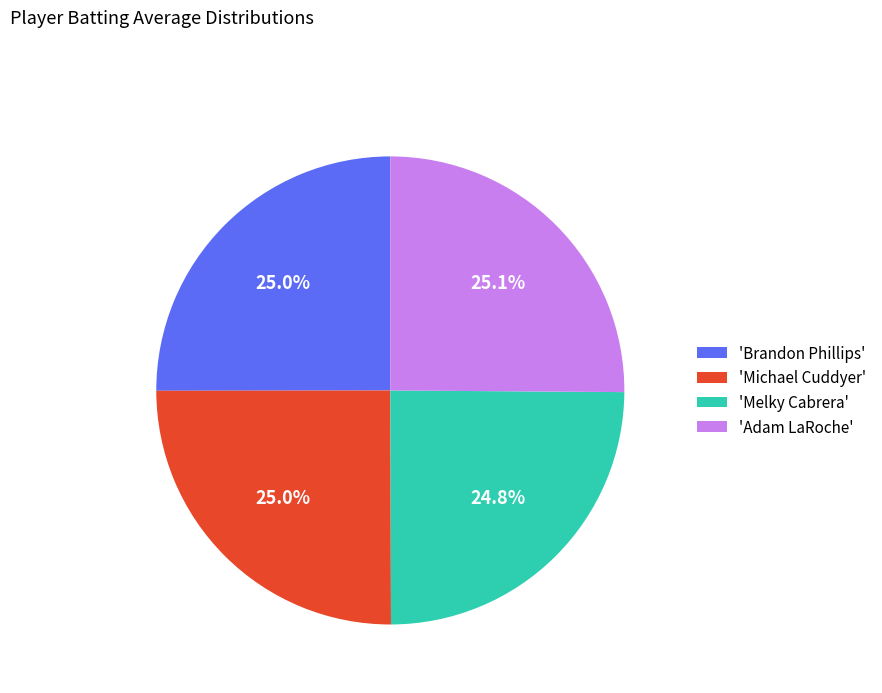

Combined, do 'Brandon Phillips' and 'Adam LaRoche' account for over 50%?

Yes